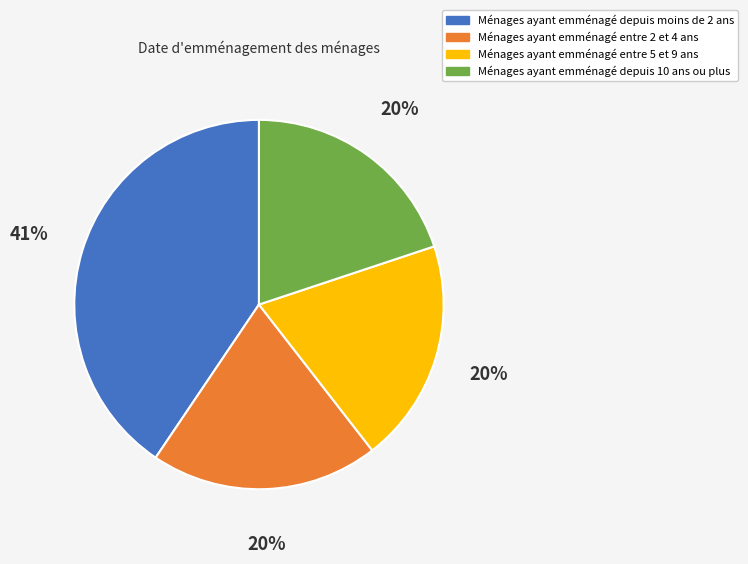

Count the number of slices in the pie.

4